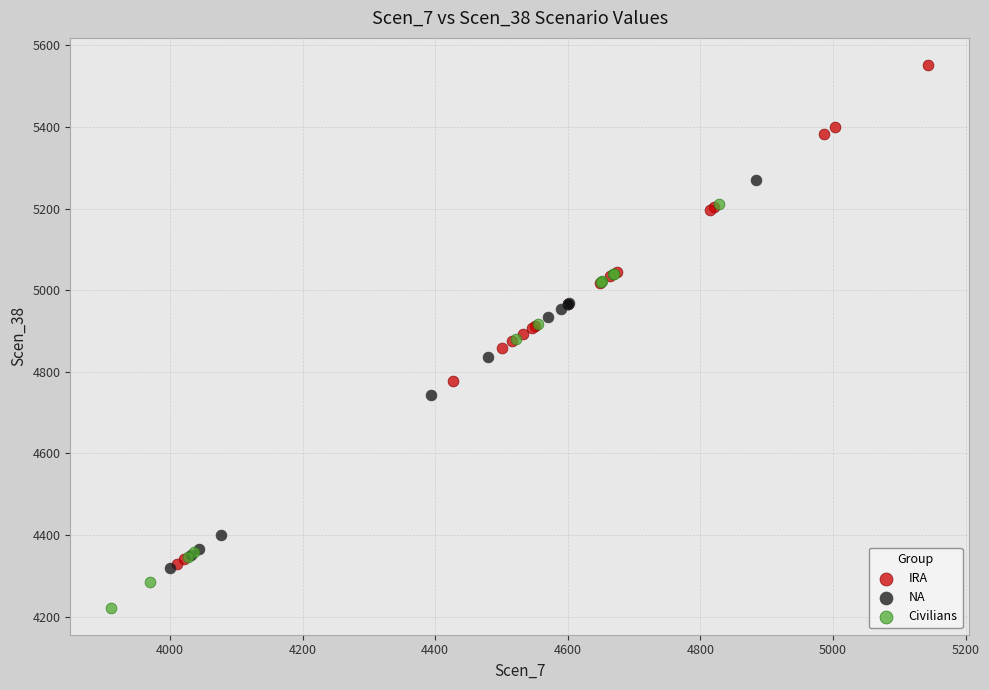

Which series contains the highest Y value?

IRA